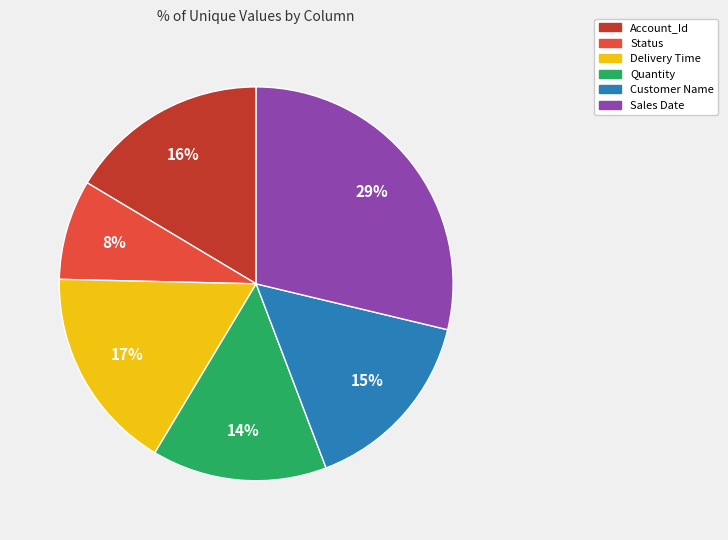

The Account_Id slice represents 16% of the pie. True or false?

True